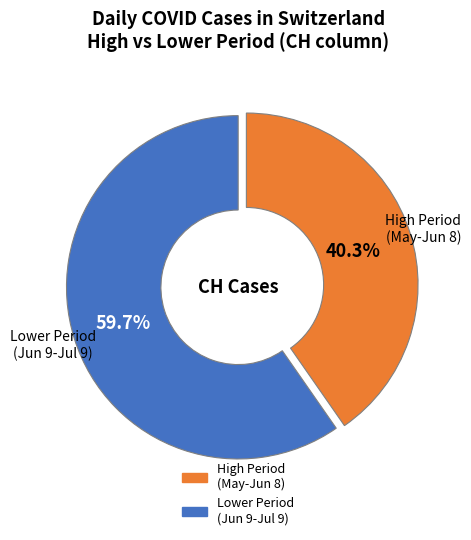

Is there a majority slice in this chart?

Yes